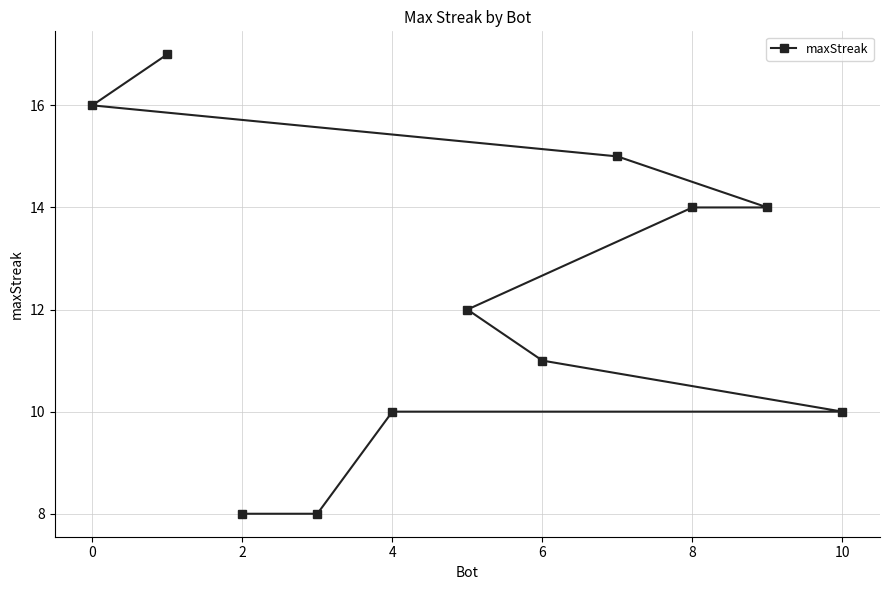

What is the smallest value displayed?

8